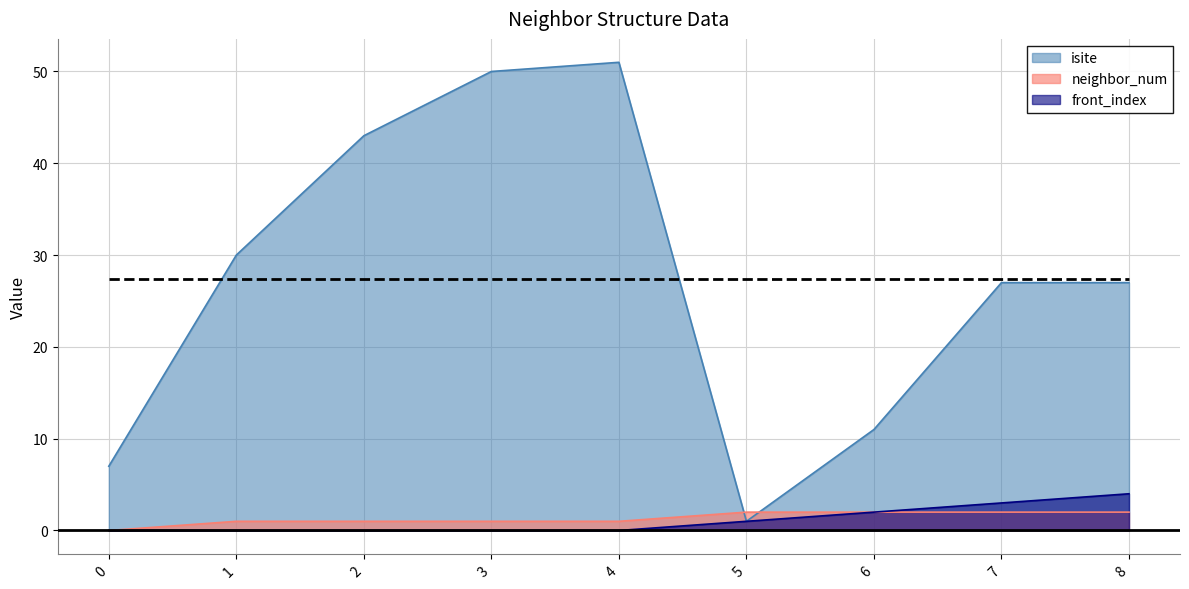

Does the chart have visible grid lines?

Yes